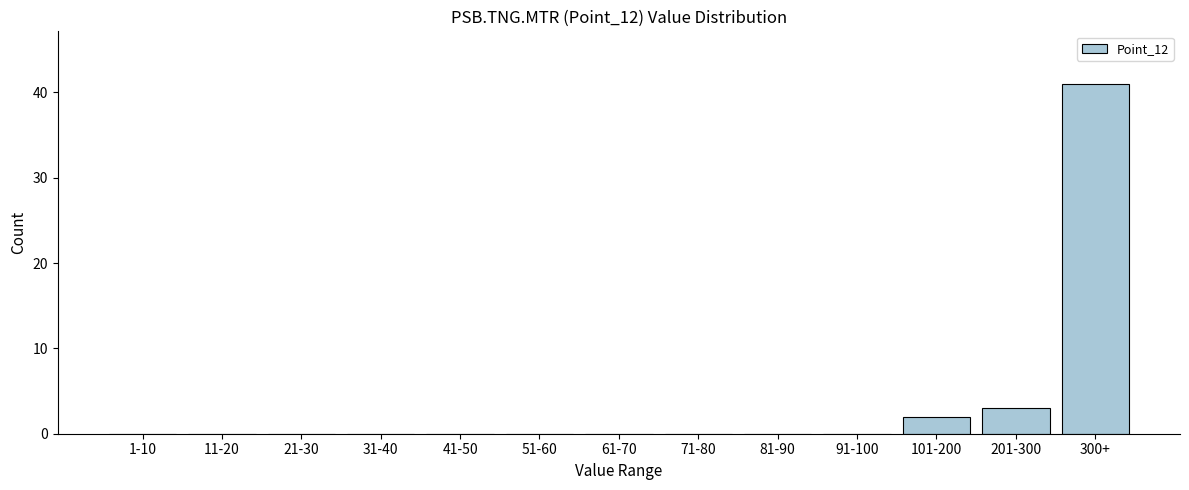

Reading right to left, what are all the values shown in this chart?

300+=41	201-300=3	101-200=2	91-100=0	81-90=0	71-80=0	61-70=0	51-60=0	41-50=0	31-40=0	21-30=0	11-20=0	1-10=0